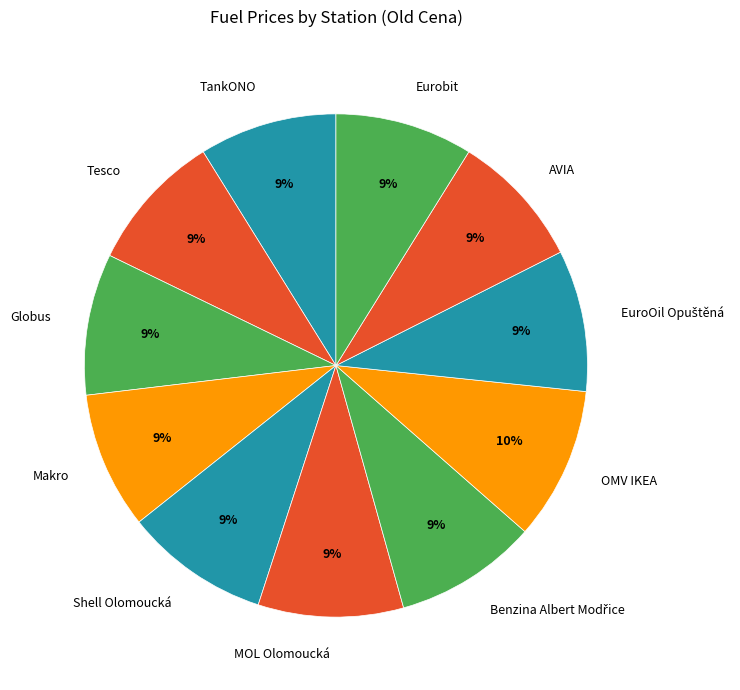

To the nearest percent, what portion does Makro represent?

9%